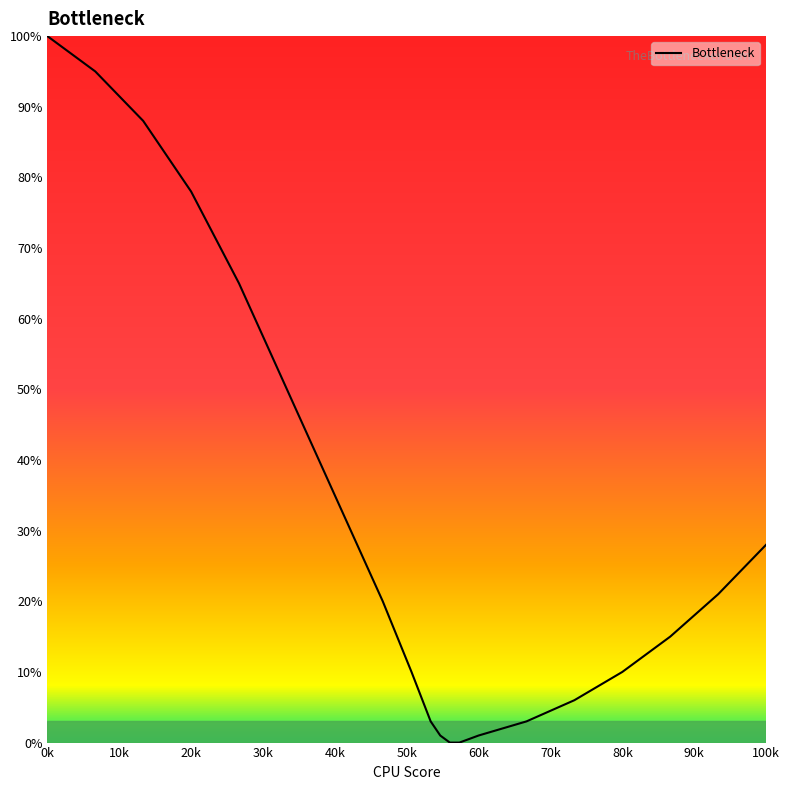

What is the maximum value shown in the chart?

100